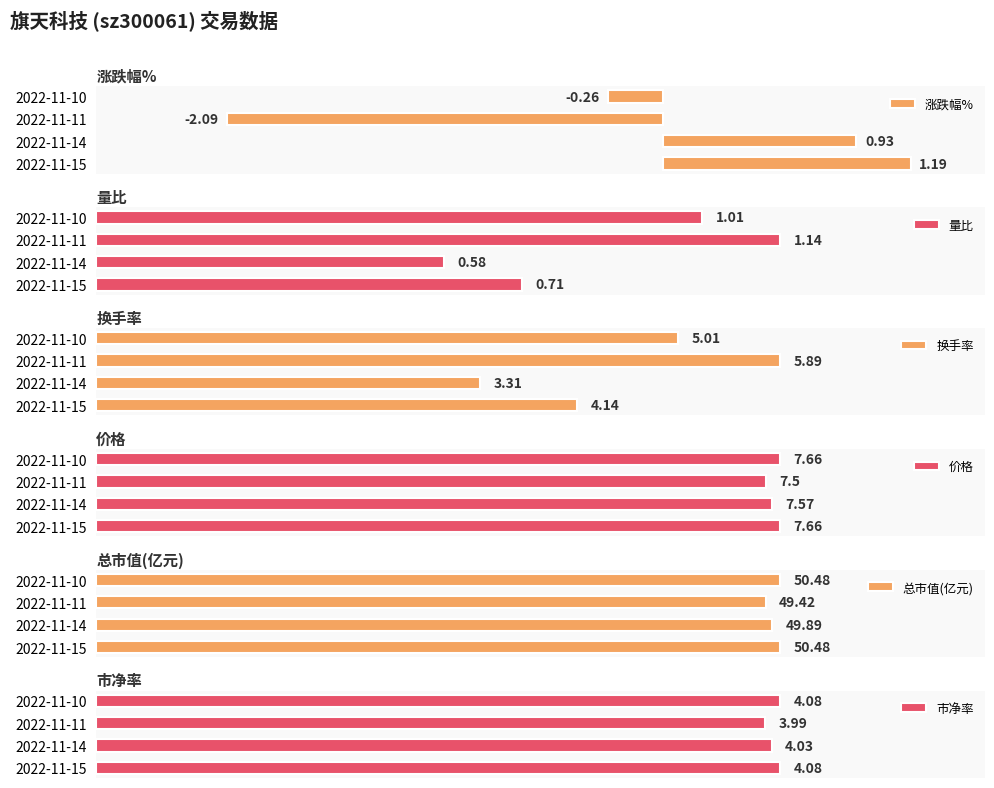

How many bars are there in total?

24